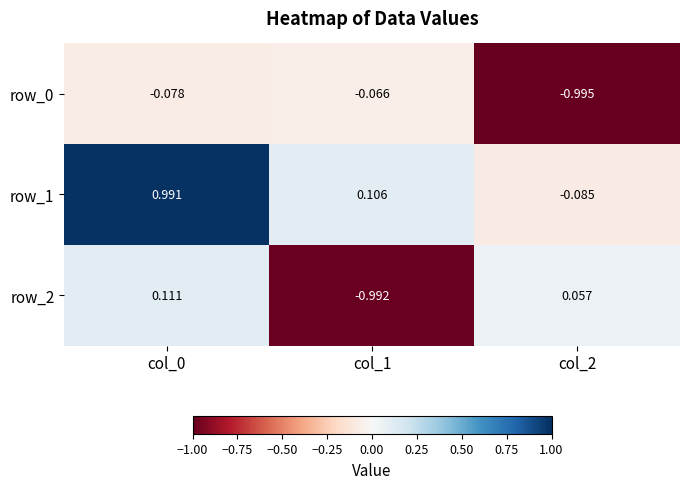

Is the value of row_0 at col_0 greater than the value of row_2 at col_0?

No